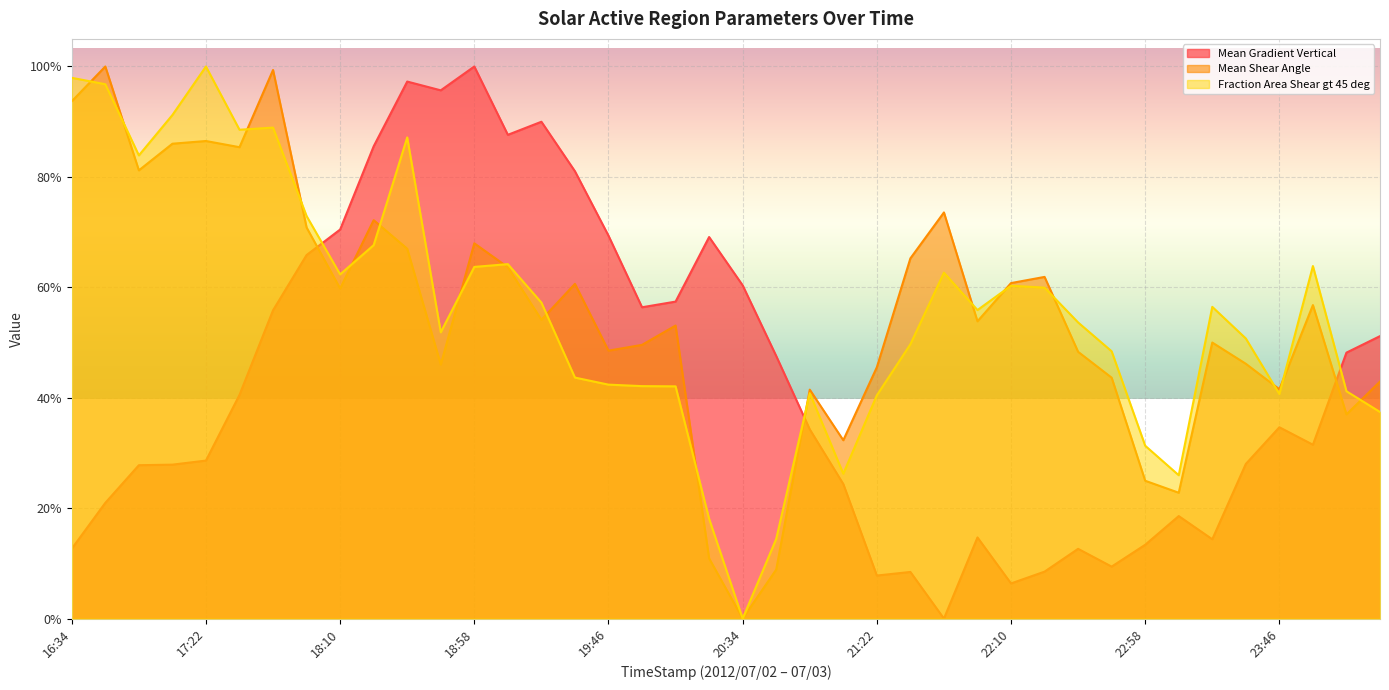

In Mean Gradient Vertical, how many points are lower than both neighbors (excluding endpoints)?

9